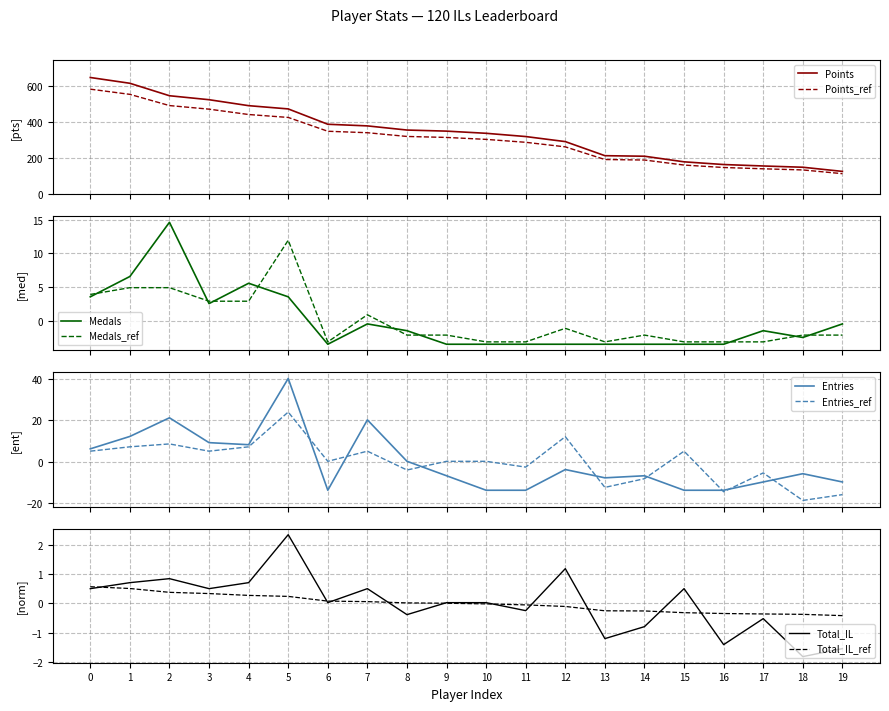

True or false: Medals_ref and Medals cross at least once.

True